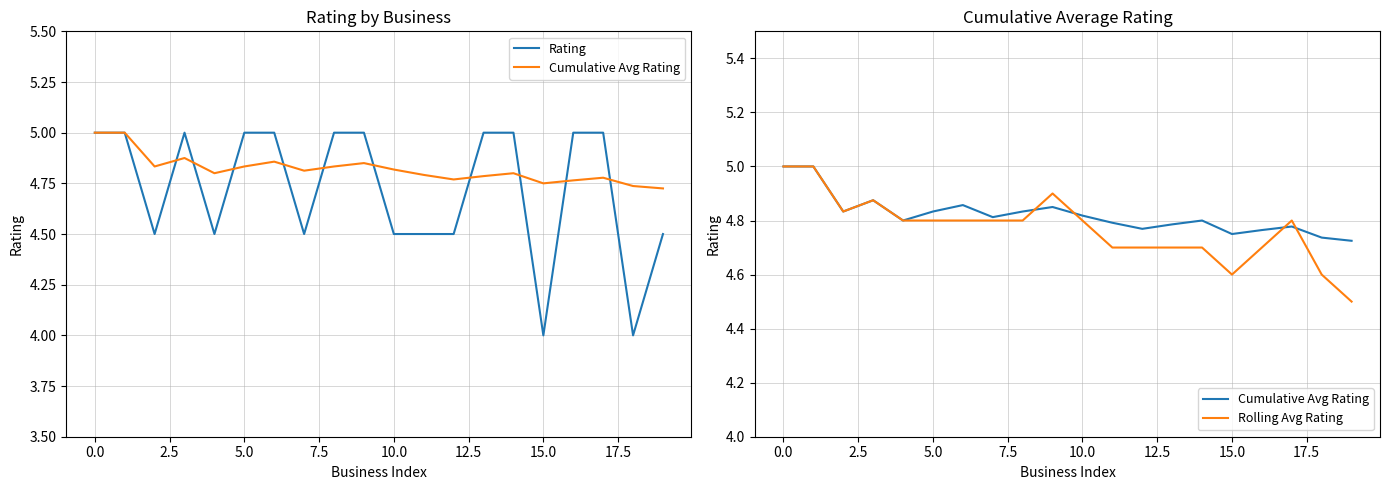

Does the chart have visible grid lines?

Yes